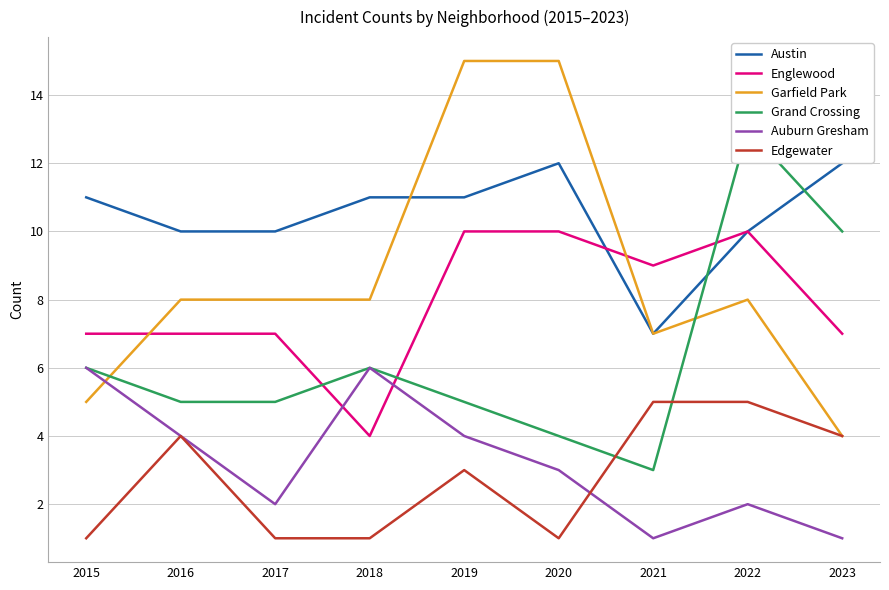

What is the value of the Grand Crossing point at the 8th from the left?

13